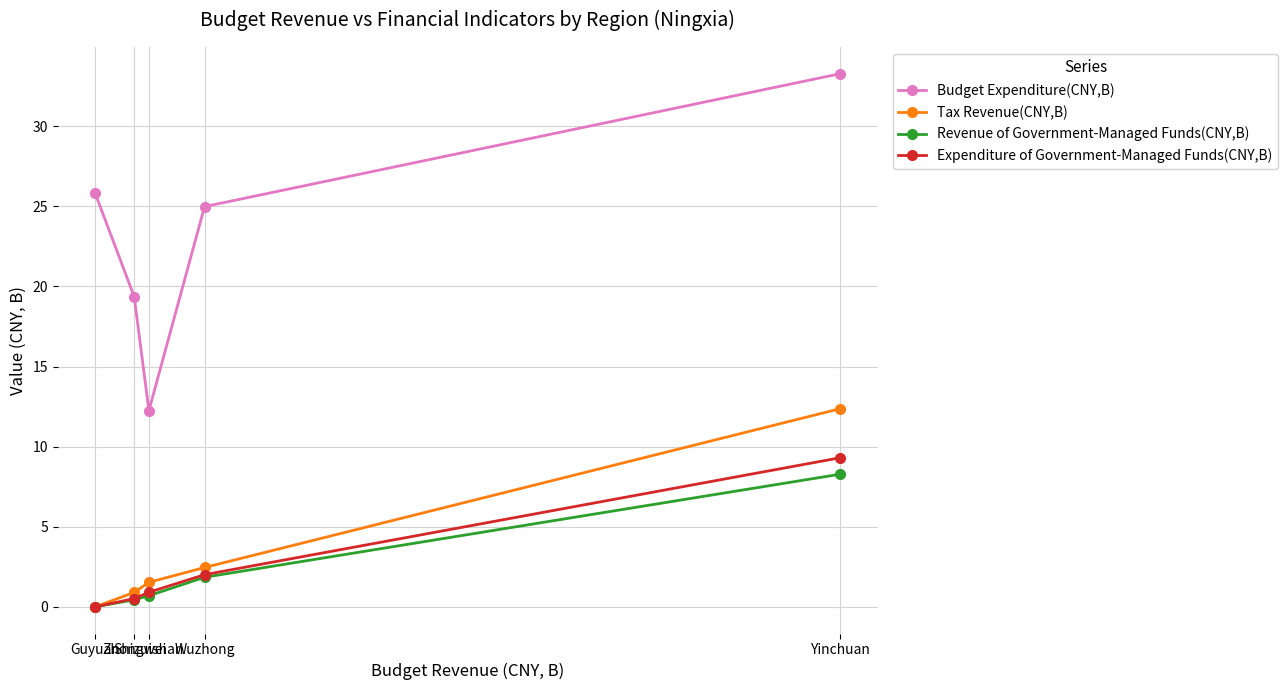

What is the label of the 2nd point from the right?

Wuzhong